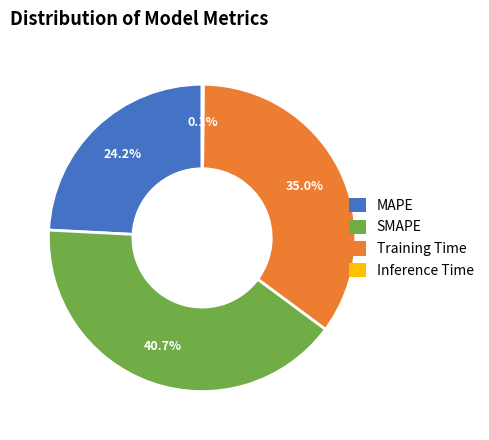

To the nearest percent, what is the difference between the Training Time and SMAPE slice percentages?

6%